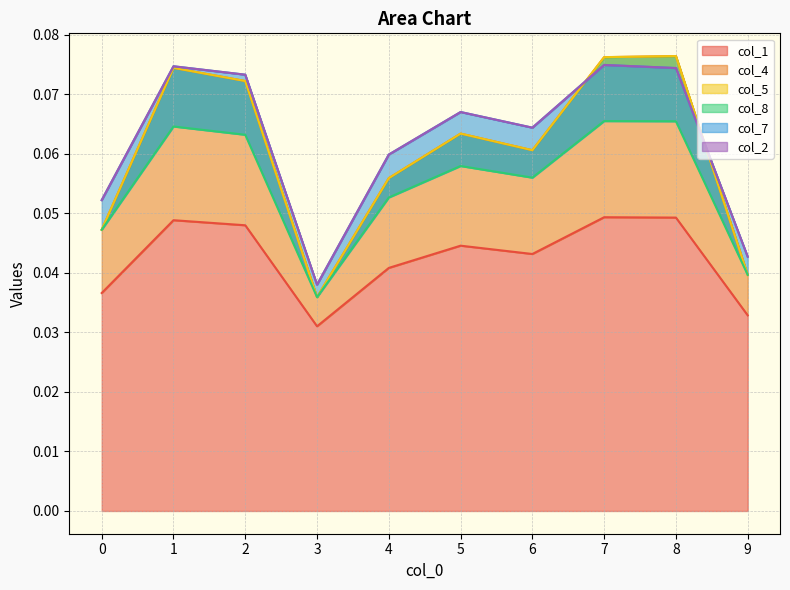

Where is the first local maximum for col_7?

1